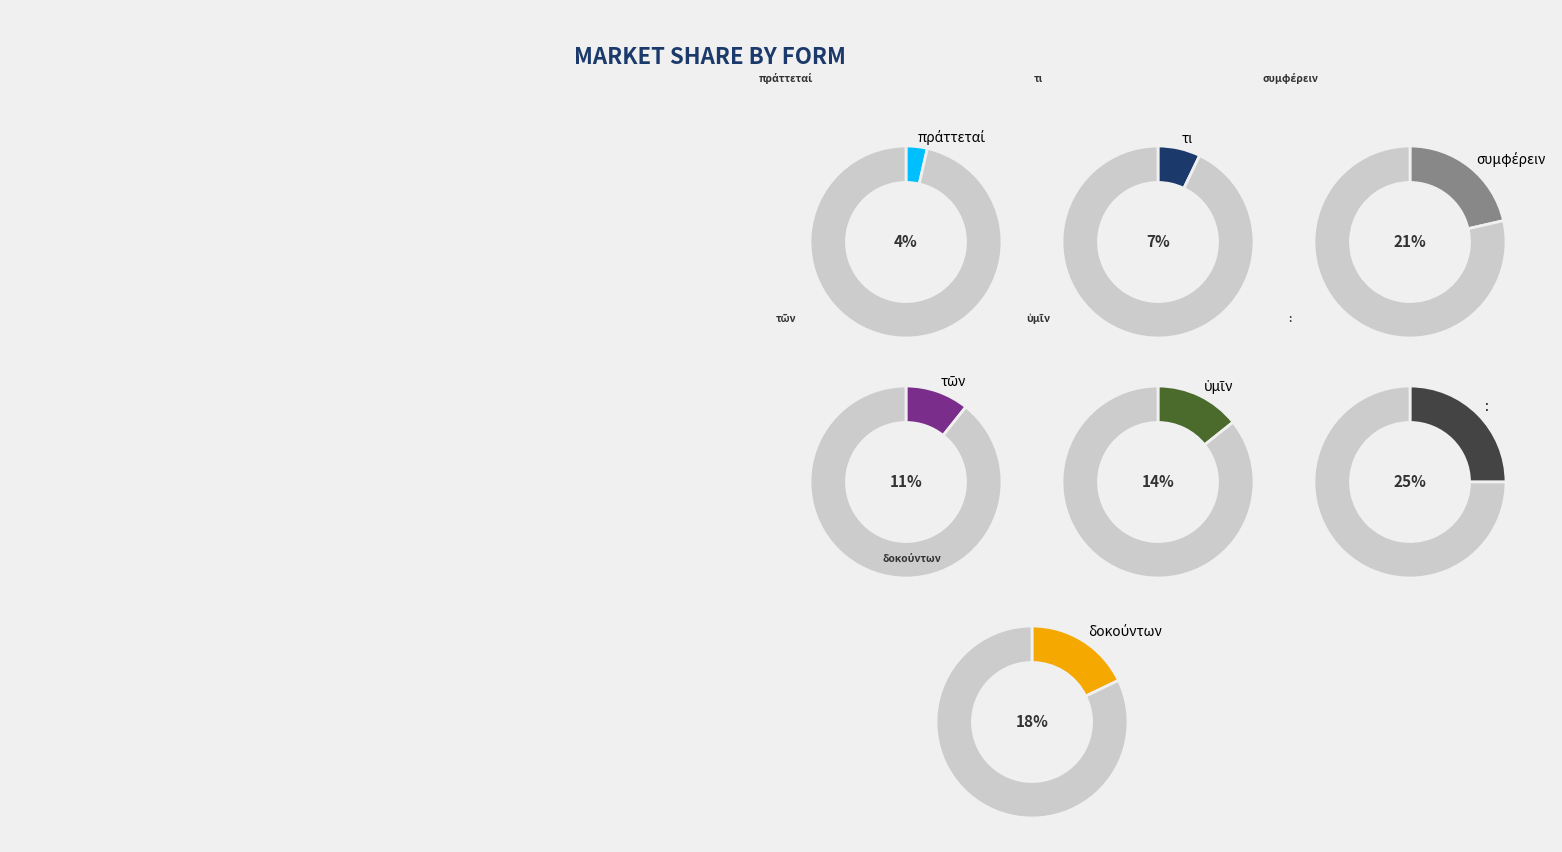

To the nearest percent, what percentage of the pie is :?

25%